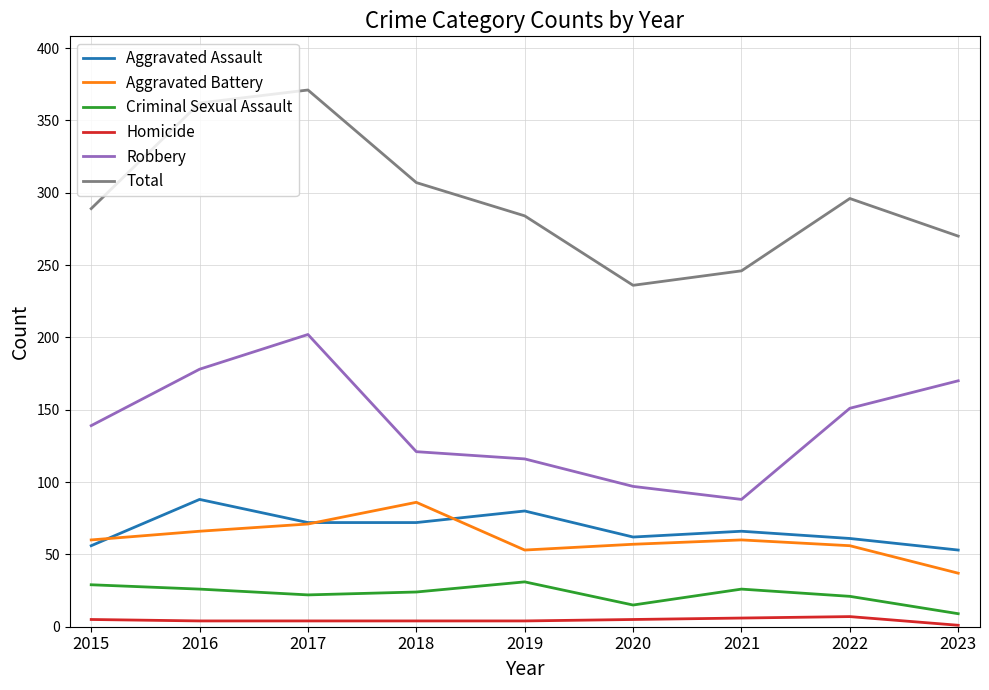

True or false: Total and Robbery intersect in this chart.

False